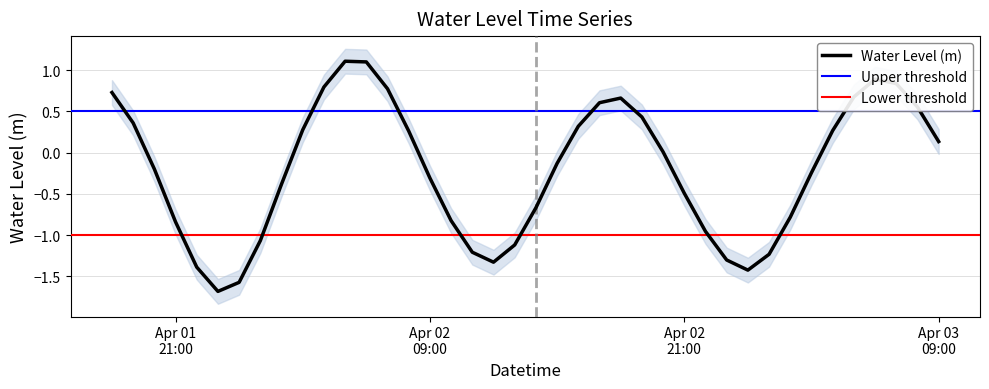

At which category does the data reach its first local peak?

2025-04-02 05:00:00